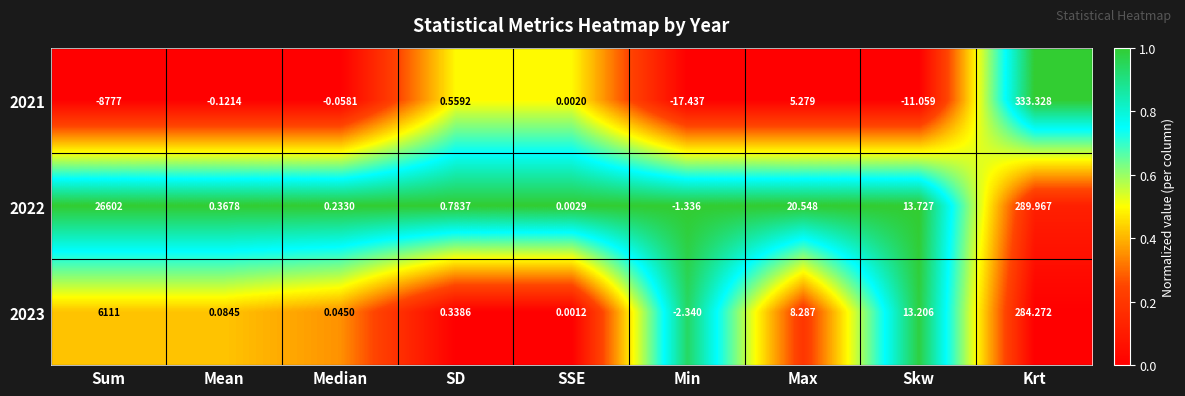

Rank the series at SSE from highest to lowest value.

2022, 2021, 2023